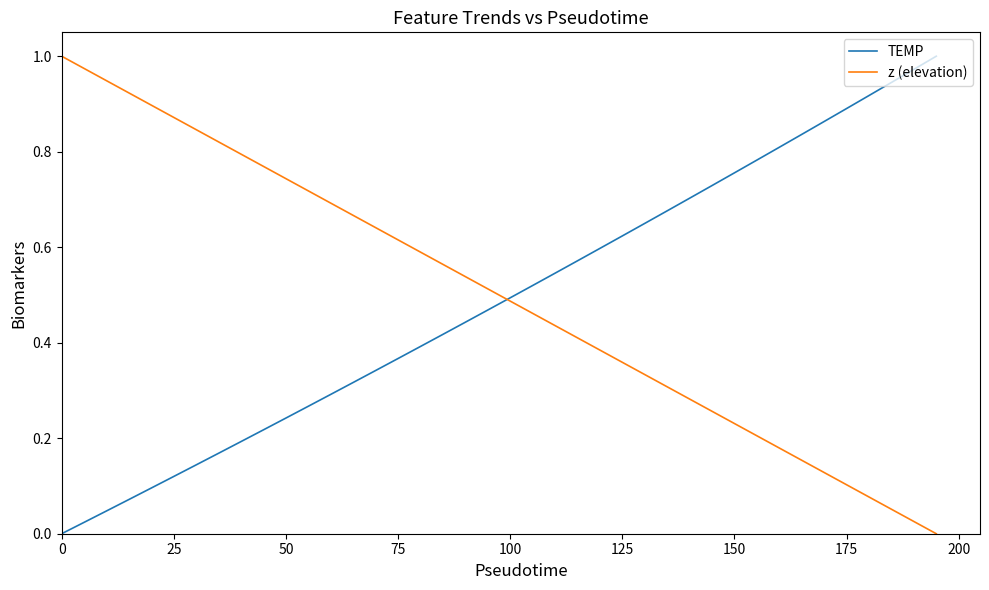

What is the sum of all TEMP values?

19.5